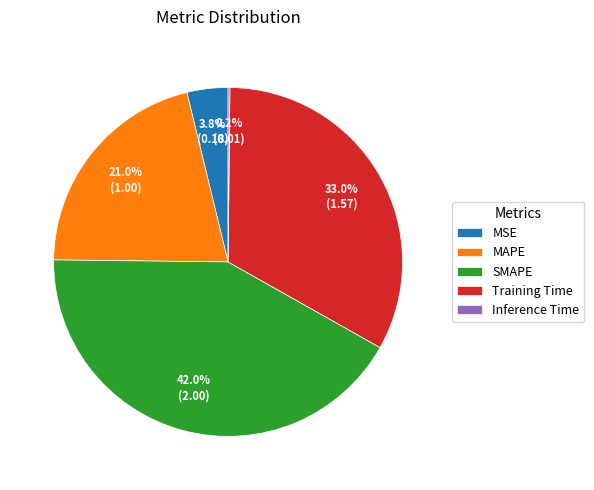

True or false: Training Time accounts for 42% of the total.

False